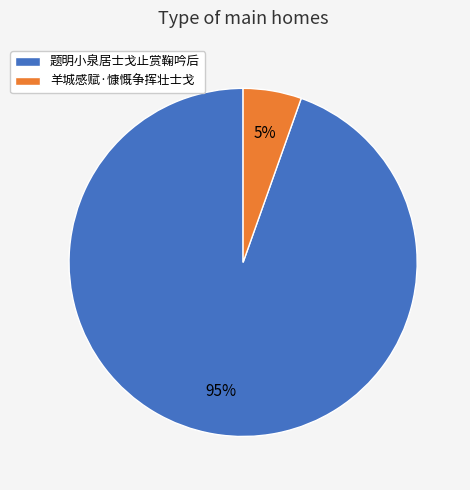

What is the largest slice in the pie chart?

题明小泉居士戈止赏鞠吟后